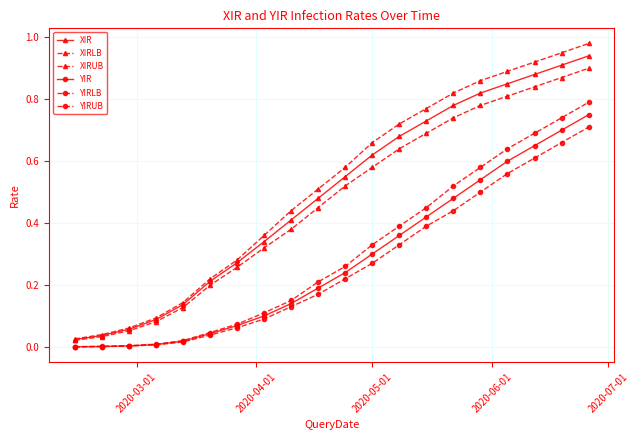

True or false: XIR has more than 1 points higher than both neighbors.

False